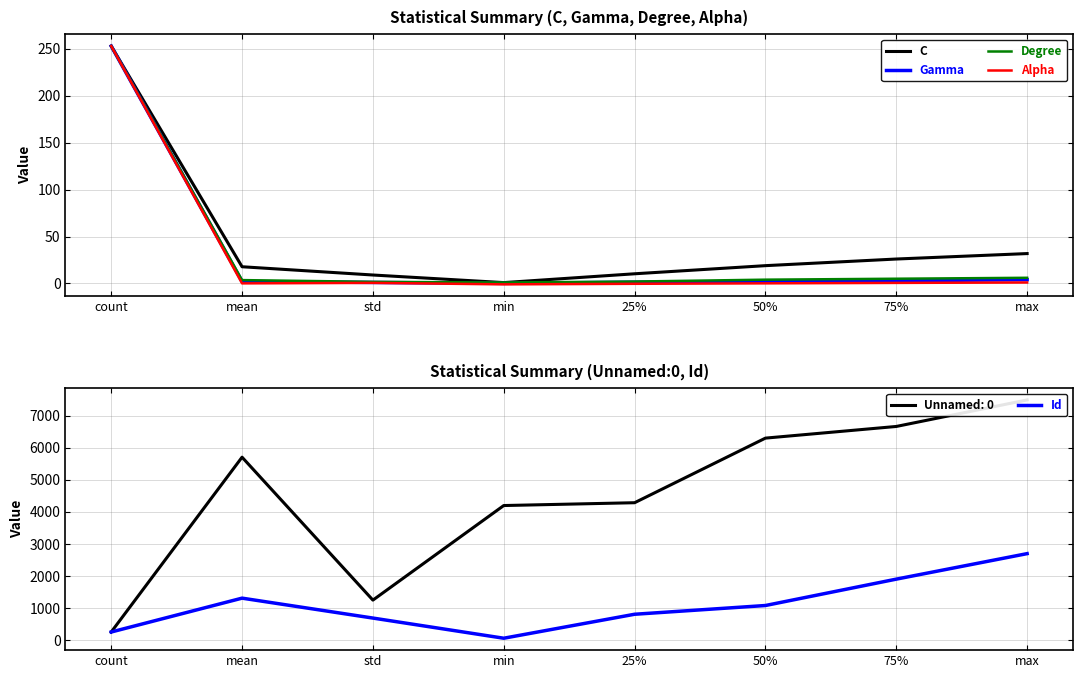

What are all the series names shown in the legend?

C, Gamma, Degree, Alpha, Id